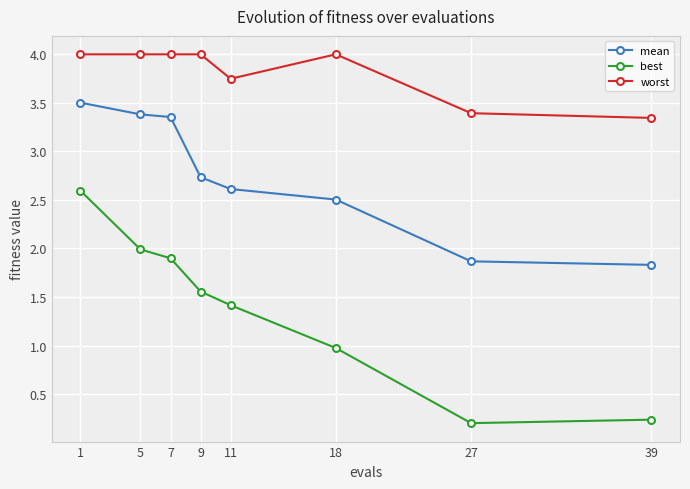

Is it true that mean equals 3.5 at 1?

True